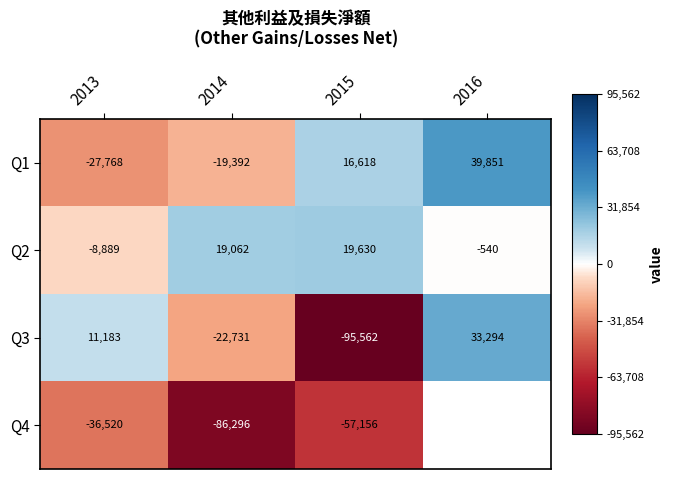

How many values in Q1 are above zero?

2